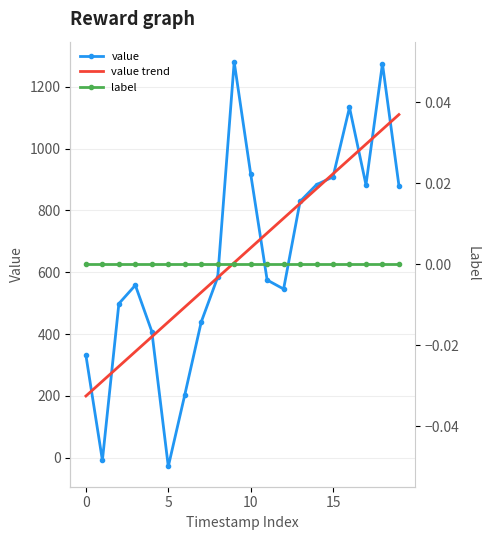

Is it true that value trend equals 630.8 at 9?

True